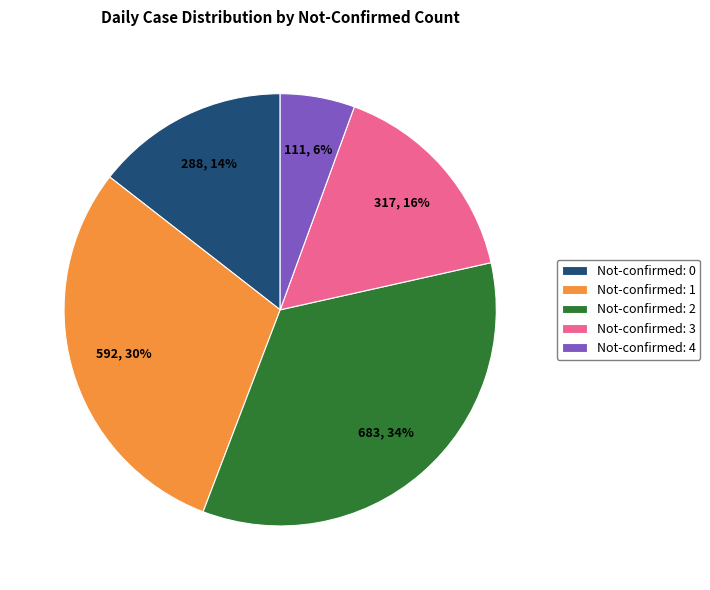

Count the number of slices in the pie.

5